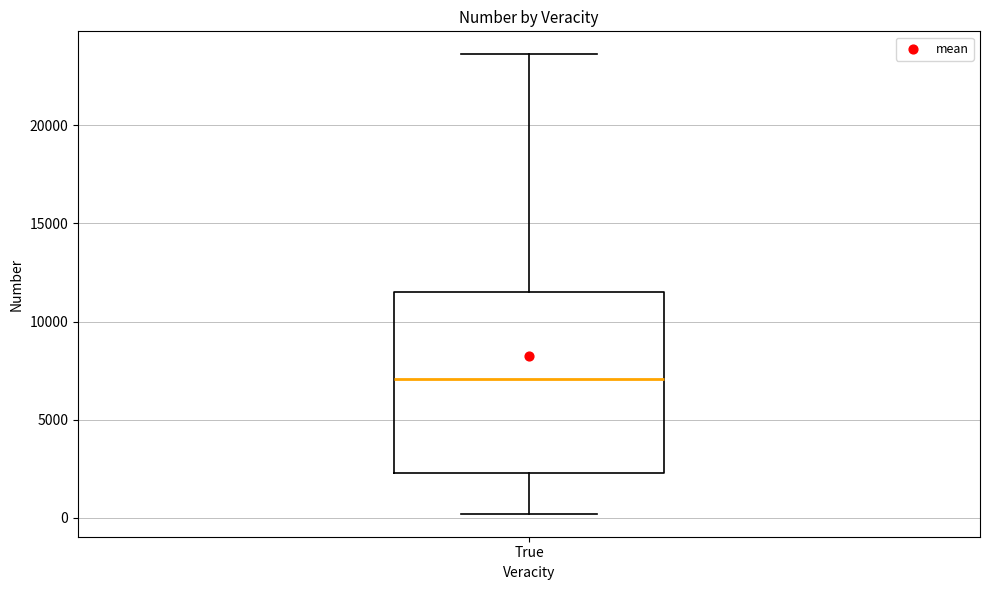

Transcribe this box plot: give where the median line is, the range the box spans, and where the two whiskers end, as read against the y-axis. The values are not printed on the chart, so give them approximately, as read against the axis.

median 7000, box 2500 to 11500, whiskers 0 to 23500